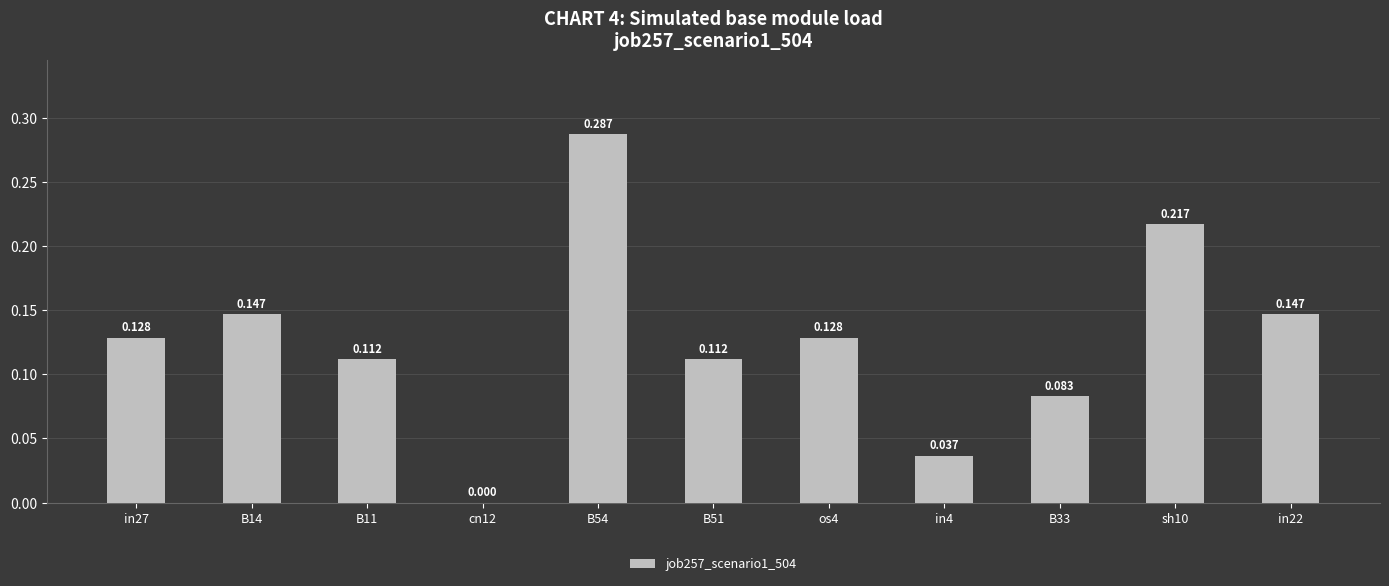

The value at B11 is 0.2. True or false?

False